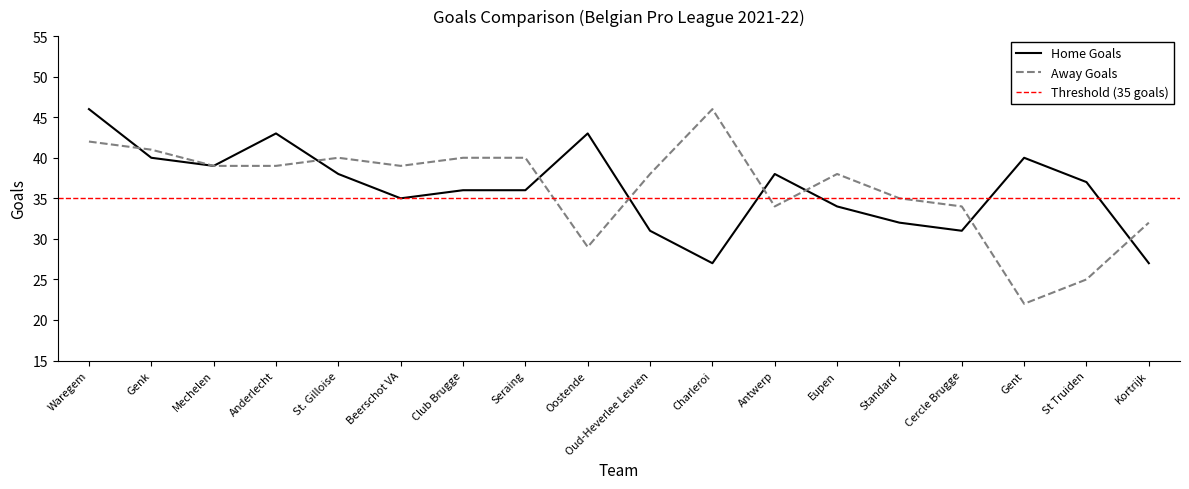

Reading left to right, list all the values displayed in this chart.

Home Goals: Waregem=46	Genk=40	Mechelen=39	Anderlecht=43	St. Gilloise=38	Beerschot VA=35	Club Brugge=36	Seraing=36	Oostende=43	Oud-Heverlee Leuven=31	Charleroi=27	Antwerp=38	Eupen=34	Standard=32	Cercle Brugge=31	Gent=40	St Truiden=37	Kortrijk=27
Away Goals: Waregem=42	Genk=41	Mechelen=39	Anderlecht=39	St. Gilloise=40	Beerschot VA=39	Club Brugge=40	Seraing=40	Oostende=29	Oud-Heverlee Leuven=38	Charleroi=46	Antwerp=34	Eupen=38	Standard=35	Cercle Brugge=34	Gent=22	St Truiden=25	Kortrijk=32